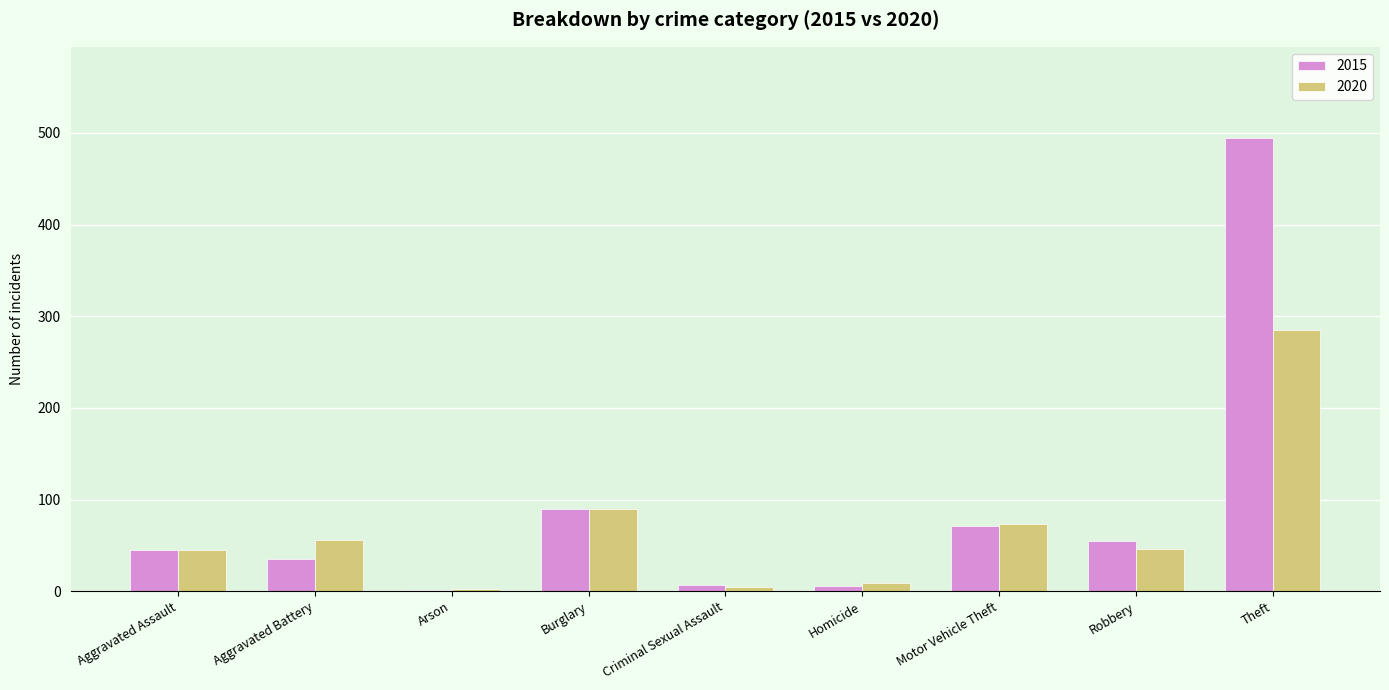

What is the total value across all series at Robbery?

101